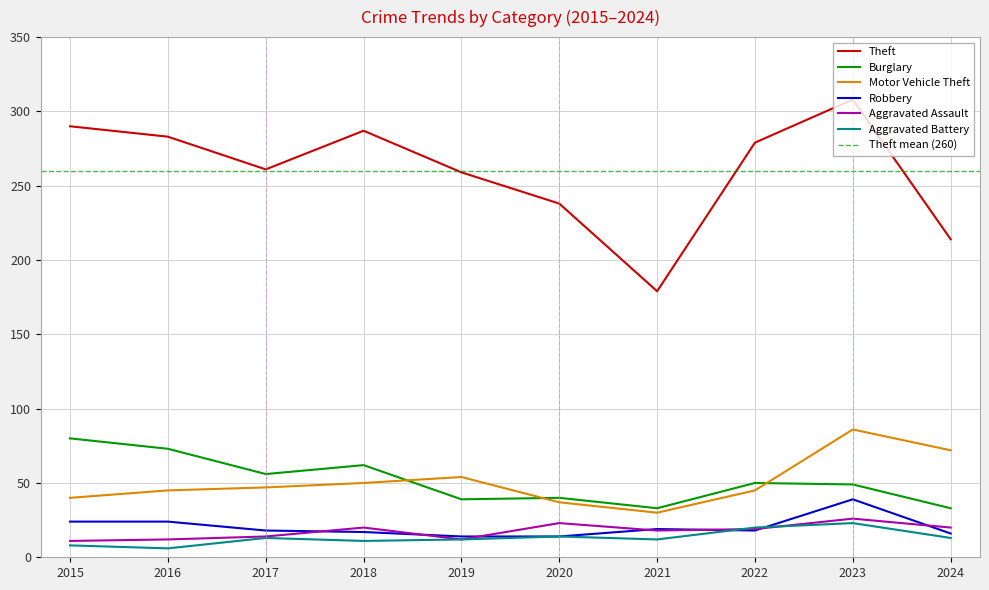

How many categories are shown in the chart?

10